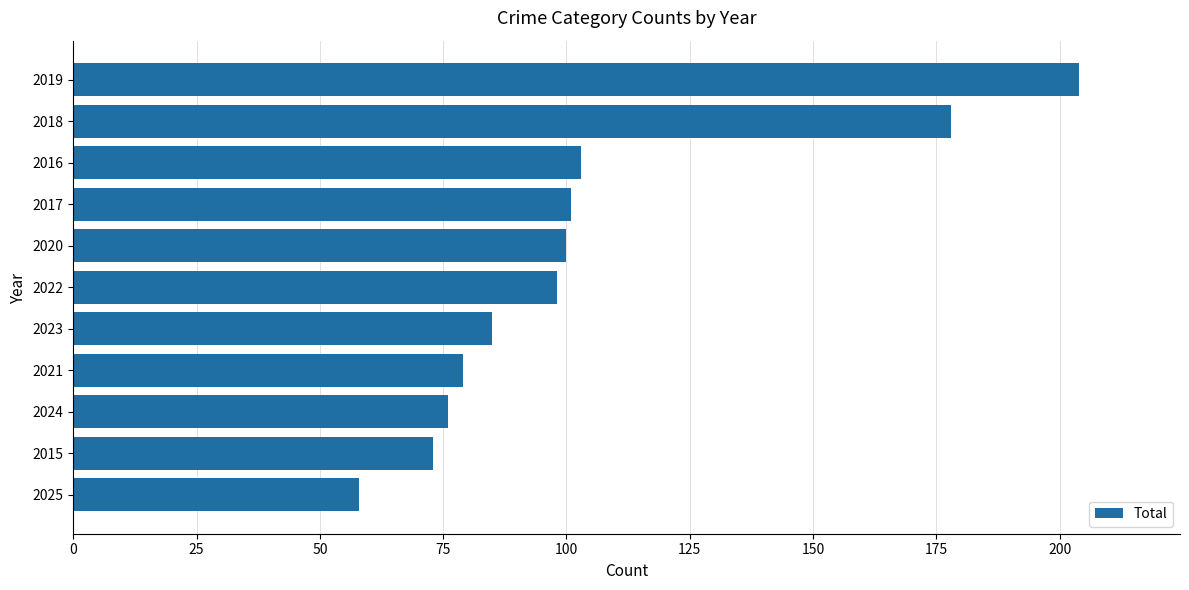

What is the label of the 6th bar from the top?

2022